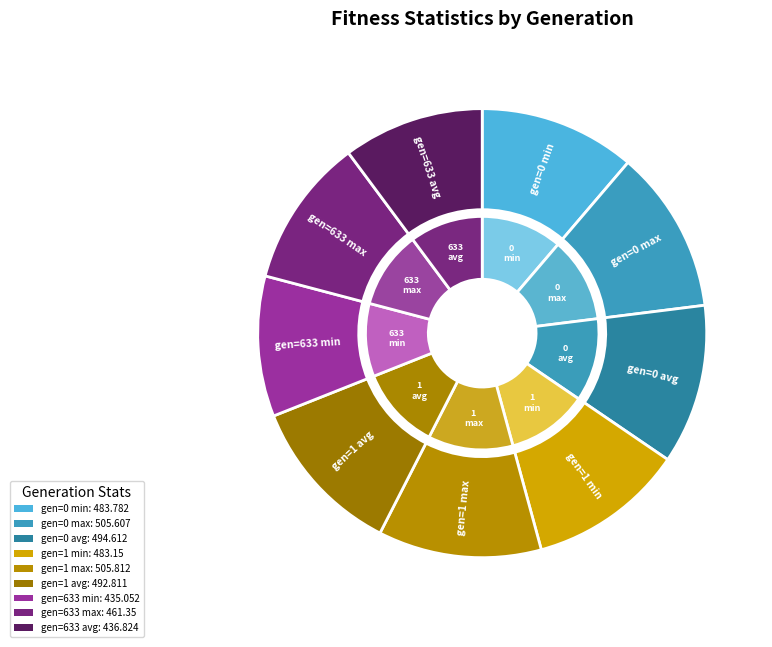

How many segments does this pie chart have?

9